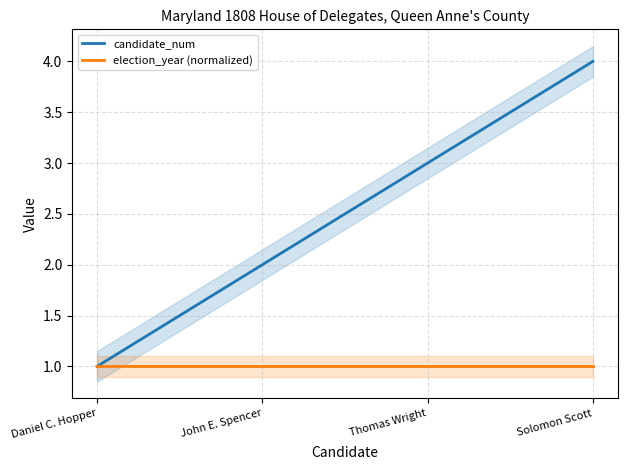

Is the value of election_year (normalized) at Daniel C. Hopper greater than the value of candidate_num at Thomas Wright?

No